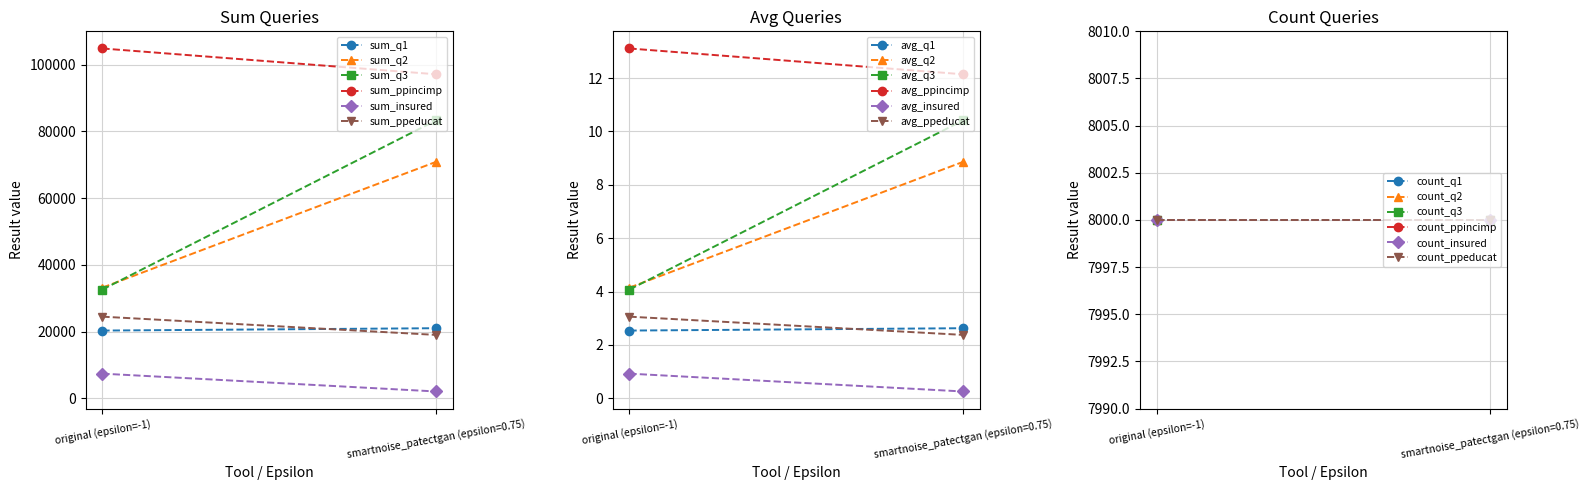

What are all the series names shown in the legend?

sum_q1, sum_q2, sum_q3, sum_ppincimp, sum_insured, sum_ppeducat